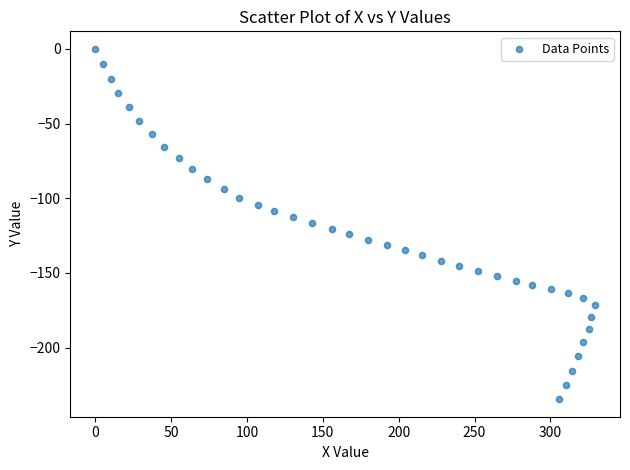

What is the range of X values (max minus min)?

329.4